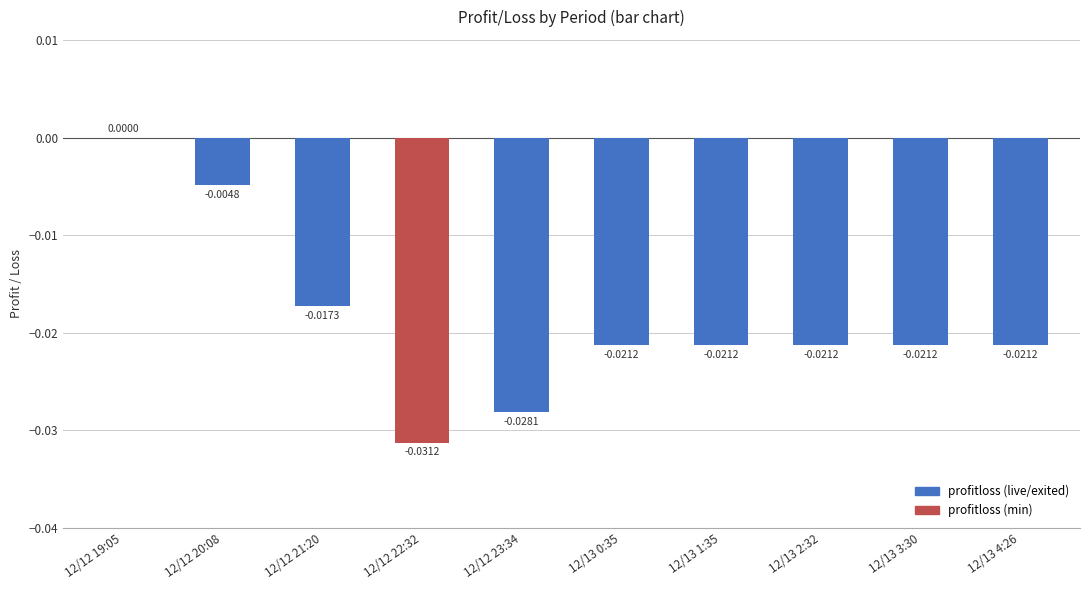

Which has a higher value, 12/12 22:32 or 12/13 1:35?

12/13 1:35